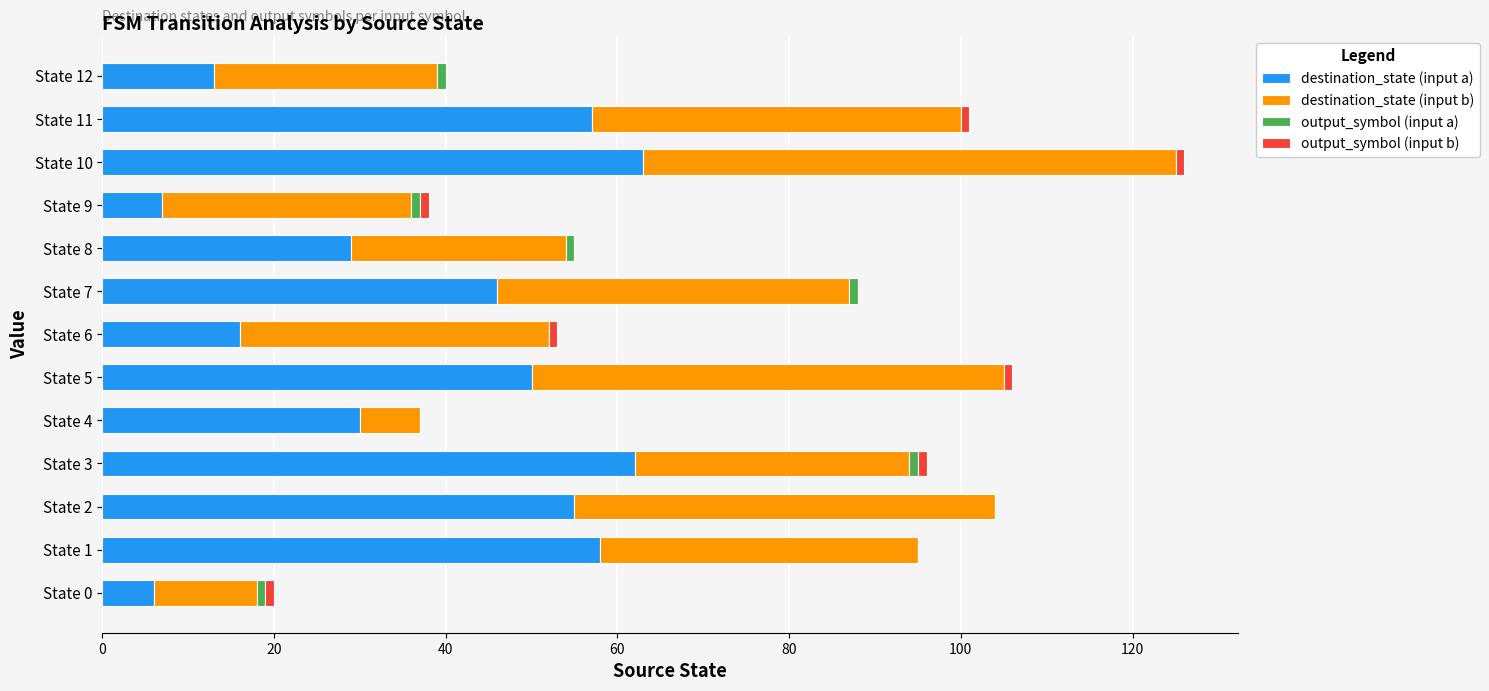

What is the sum of all destination_state (input a) values?

492